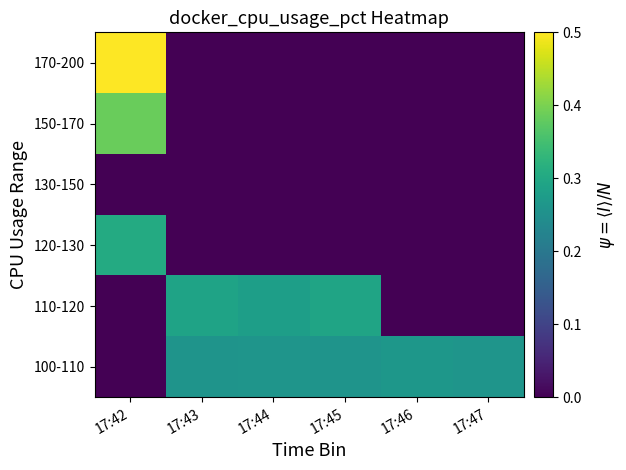

Reading left to right, list all the values displayed in this chart.

100-110: 17:42=0.0	17:43=0.3	17:44=0.3	17:45=0.3	17:46=0.3	17:47=0.3
110-120: 17:42=0.0	17:43=0.3	17:44=0.3	17:45=0.3	17:46=0.0	17:47=0.0
120-130: 17:42=0.3	17:43=0.0	17:44=0.0	17:45=0.0	17:46=0.0	17:47=0.0
130-150: 17:42=0.0	17:43=0.0	17:44=0.0	17:45=0.0	17:46=0.0	17:47=0.0
150-170: 17:42=0.4	17:43=0.0	17:44=0.0	17:45=0.0	17:46=0.0	17:47=0.0
170-200: 17:42=0.5	17:43=0.0	17:44=0.0	17:45=0.0	17:46=0.0	17:47=0.0